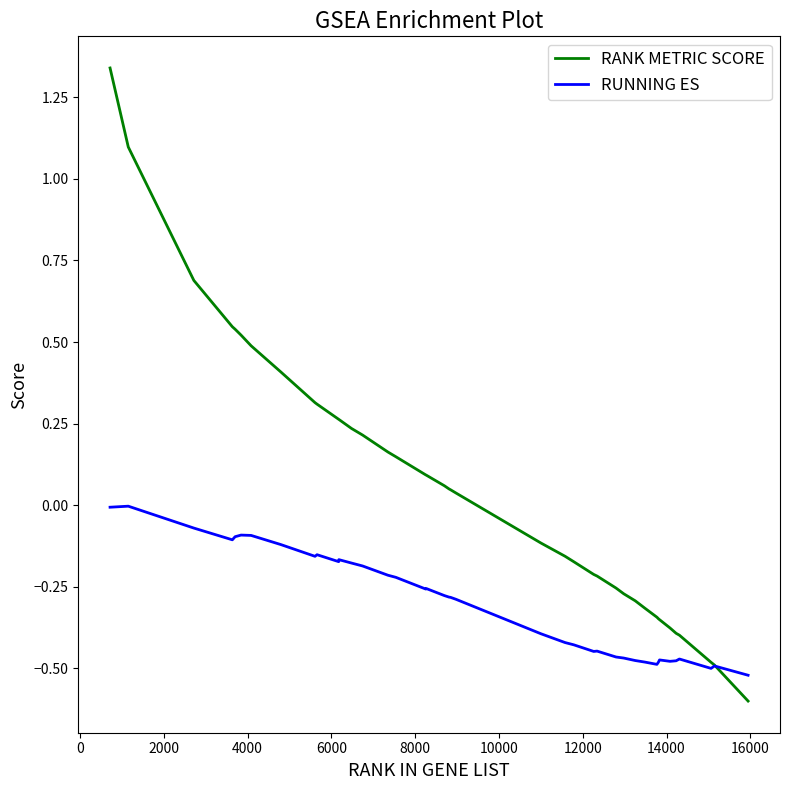

Rank the series by their average value, from highest to lowest.

RANK METRIC SCORE, RUNNING ES